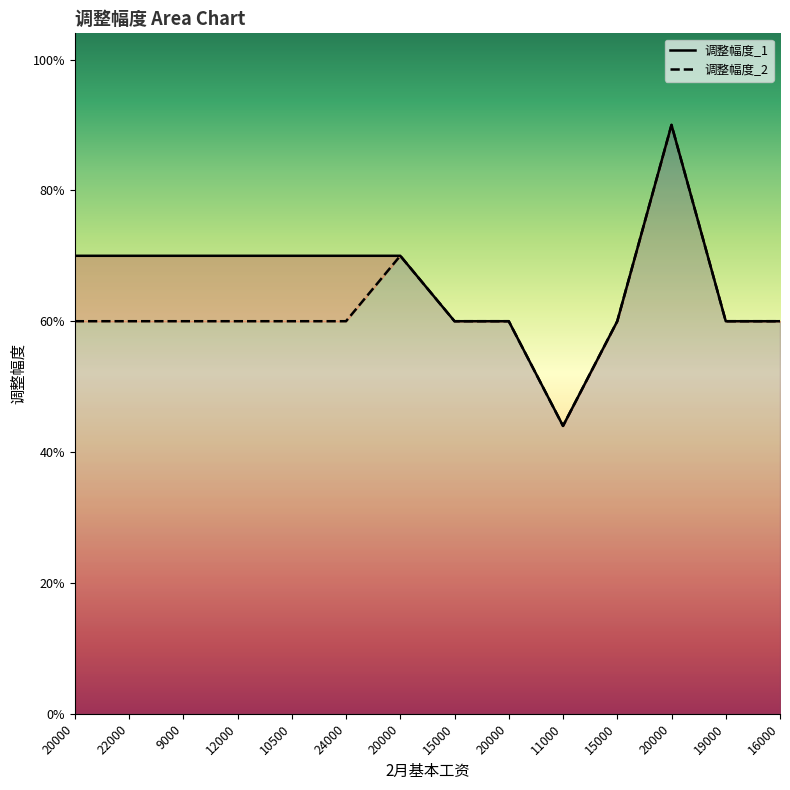

Read the 调整幅度_2 value at 22000, to the nearest 100.

3000